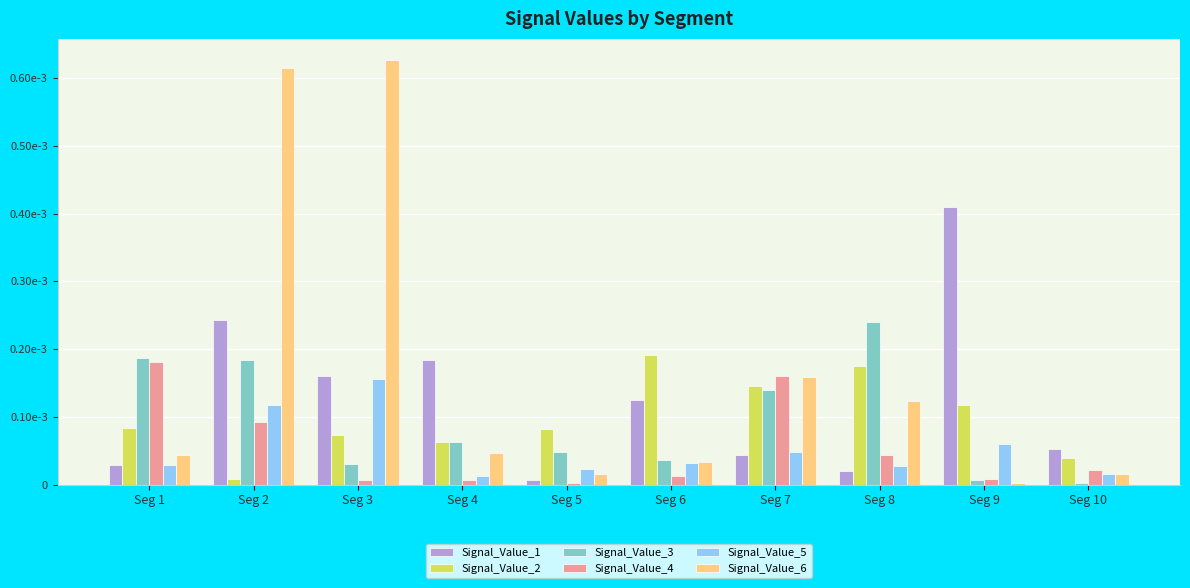

What are all the series names shown in the legend?

Signal_Value_1, Signal_Value_2, Signal_Value_3, Signal_Value_4, Signal_Value_5, Signal_Value_6